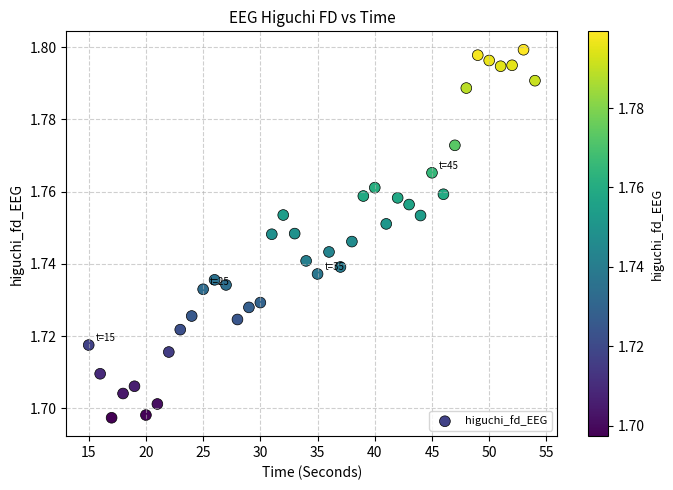

What is the range of X values (max minus min)?

39.0